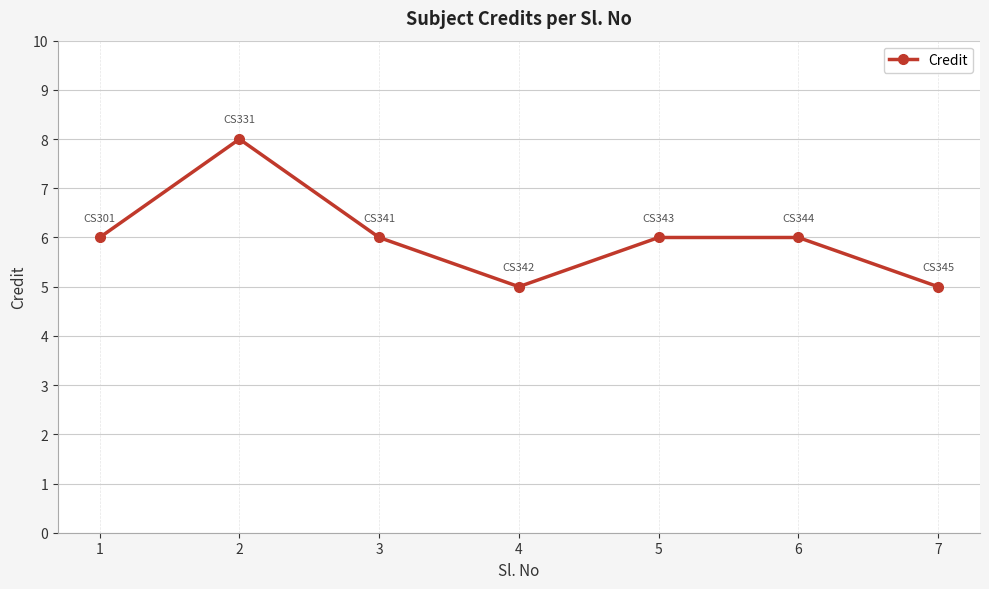

How many data points does each series have?

7